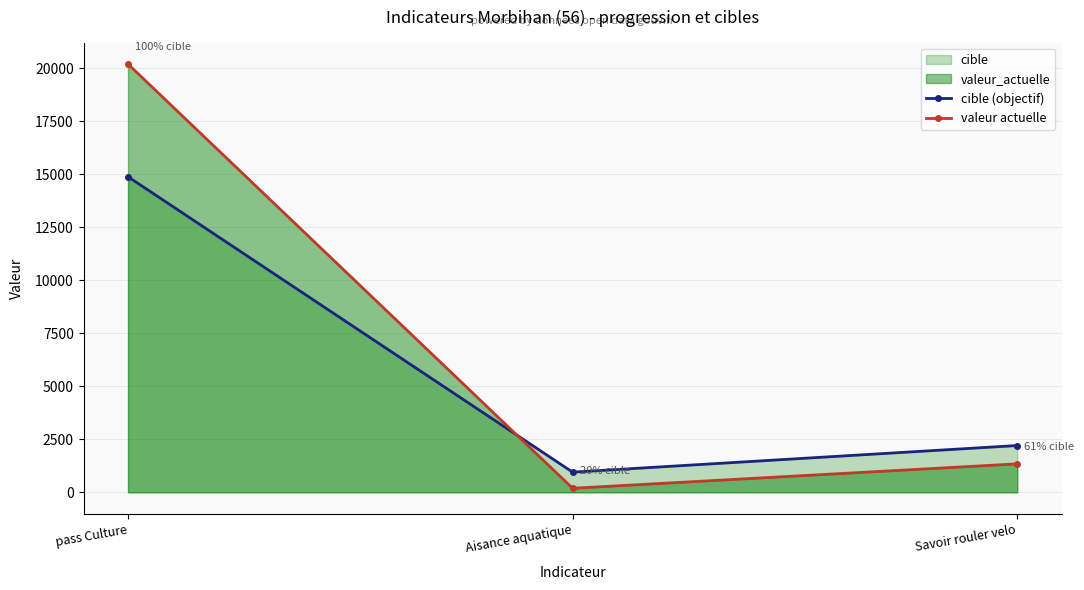

What is the difference between the maximum and minimum values in the cible (objectif) series?

13924